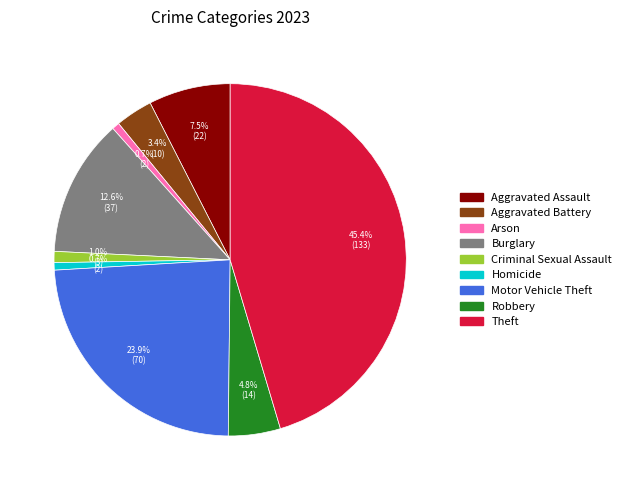

To the nearest percent, what is the difference between the largest and smallest slice percentages?

45%